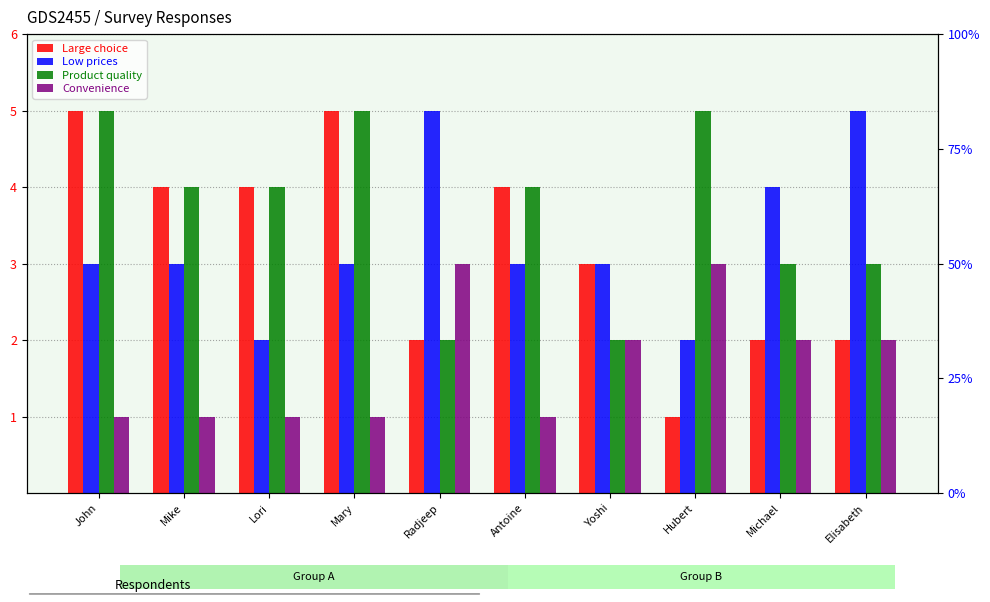

What is the highest value of the Low prices series?

5